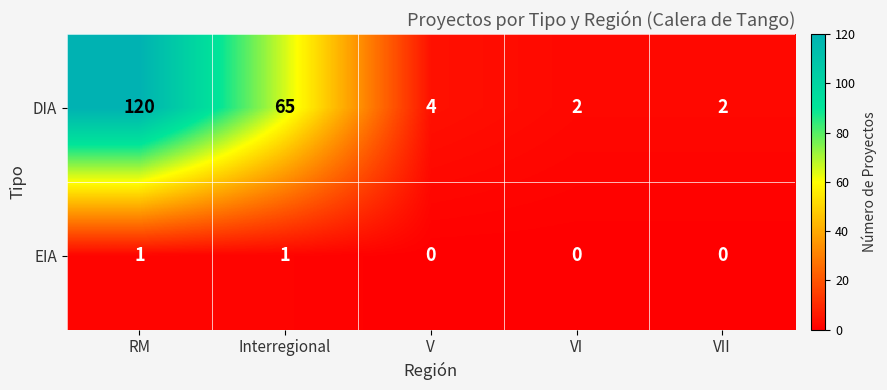

Between Interregional and VII, which series saw the biggest shift?

DIA